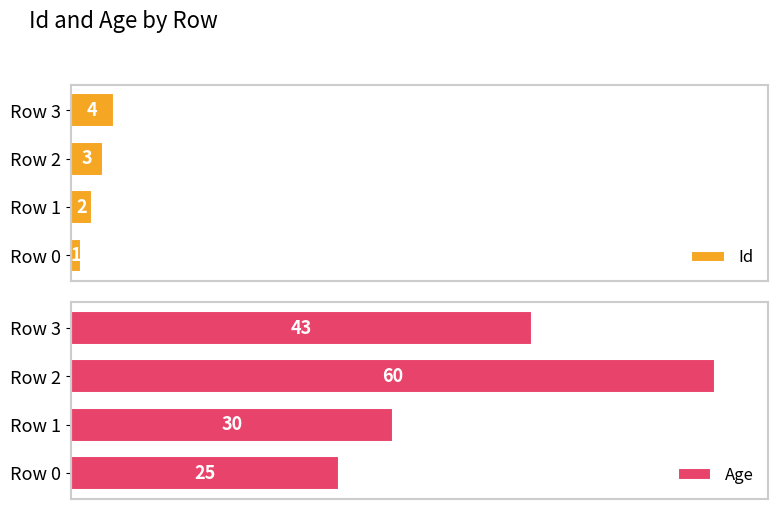

What is the value of the Id bar at the 2nd from the left?

2